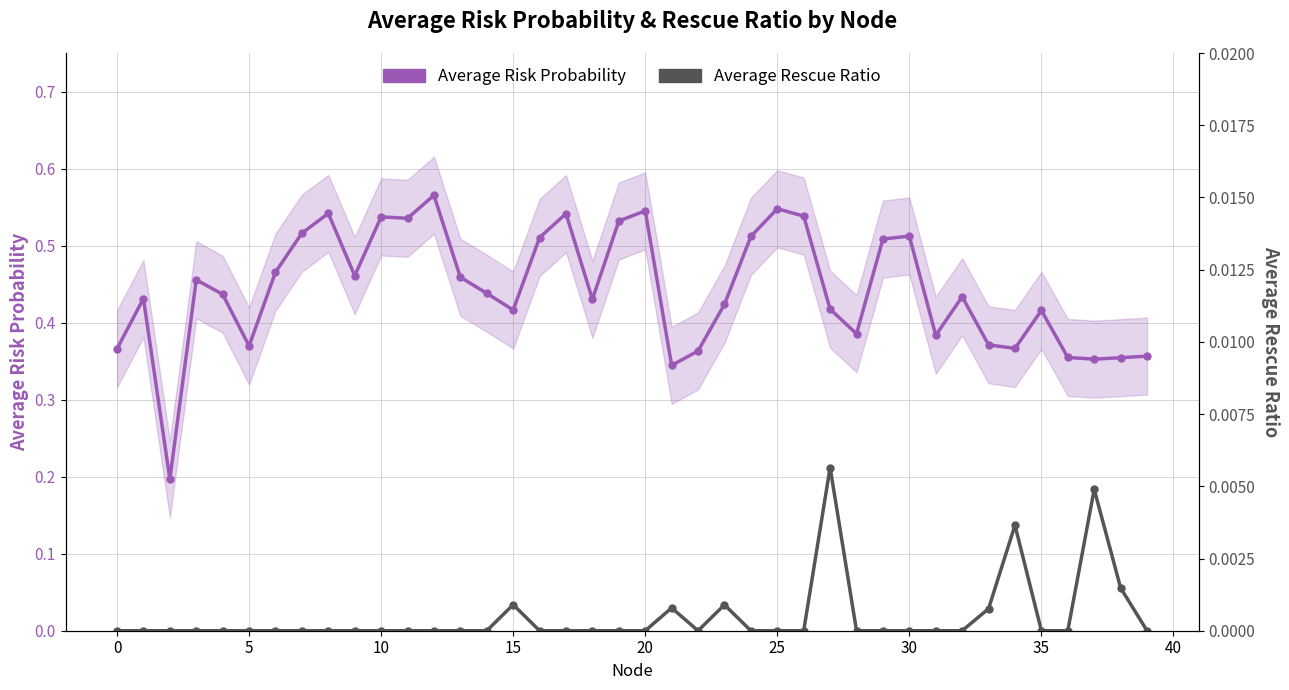

Which series has the largest total across all categories?

Average Risk Probability